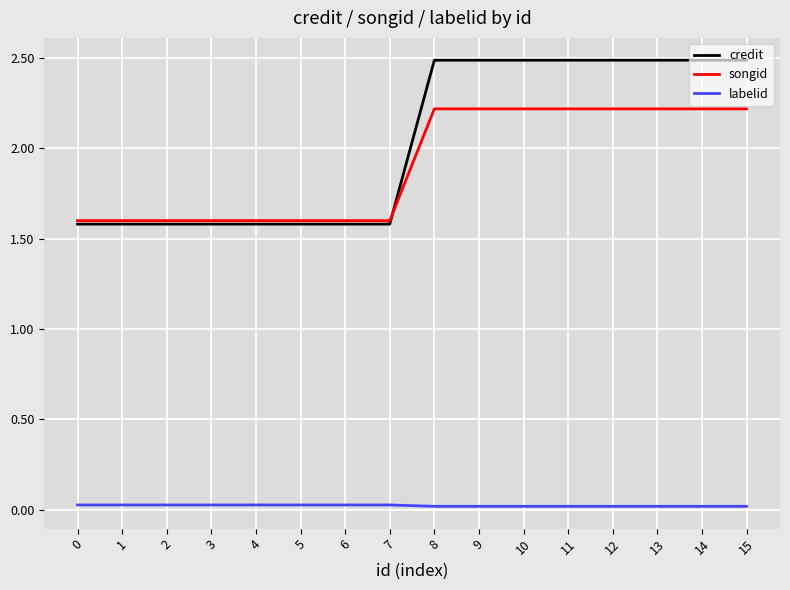

List the series in order of their peak value, lowest first.

labelid, songid, credit